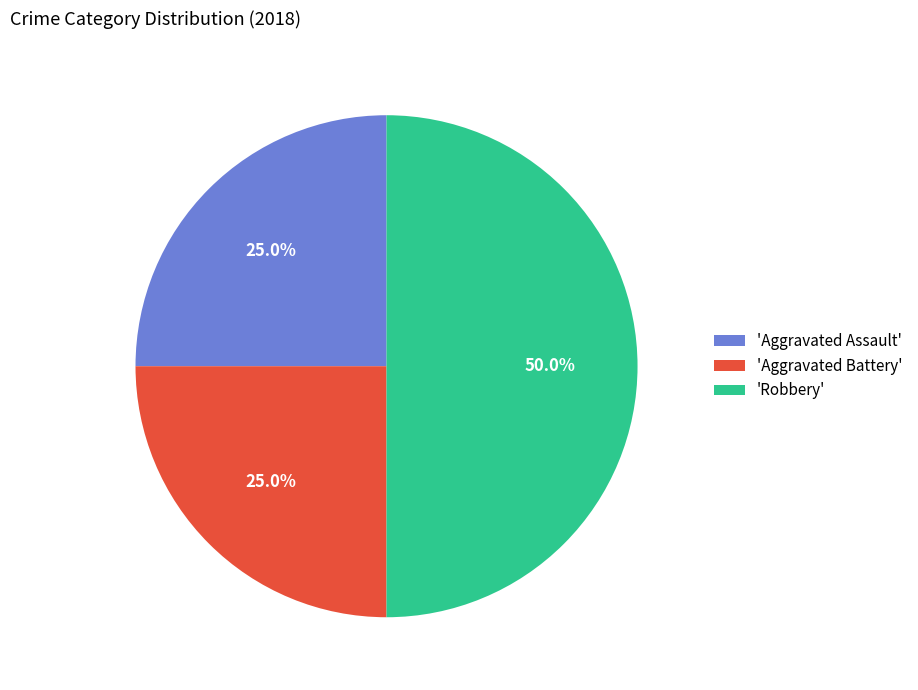

How much of the chart is everything except 'Aggravated Battery'?

75.0%